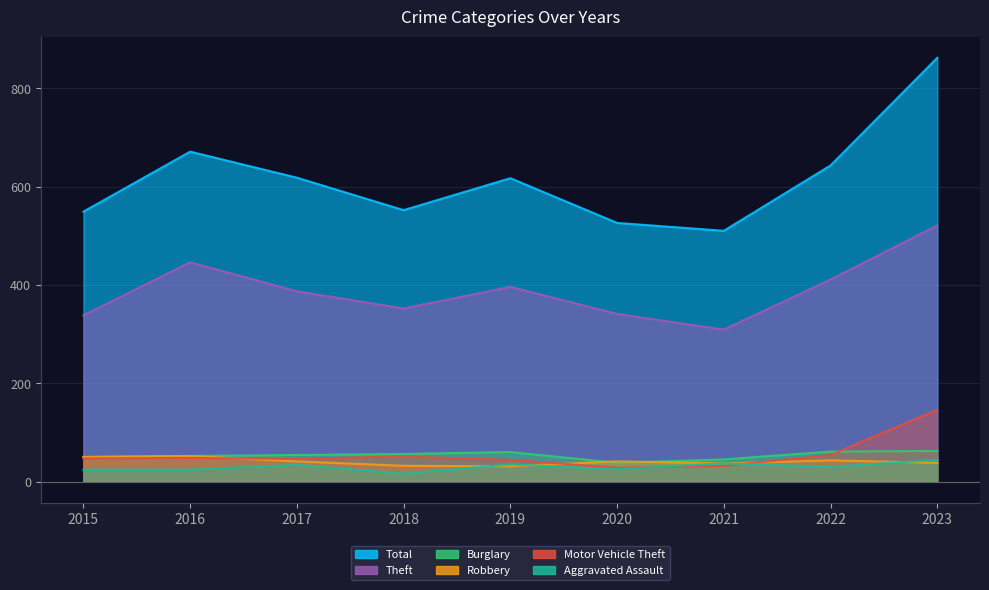

List the labels in order of Theft value, largest first.

2023, 2016, 2022, 2019, 2017, 2018, 2020, 2015, 2021